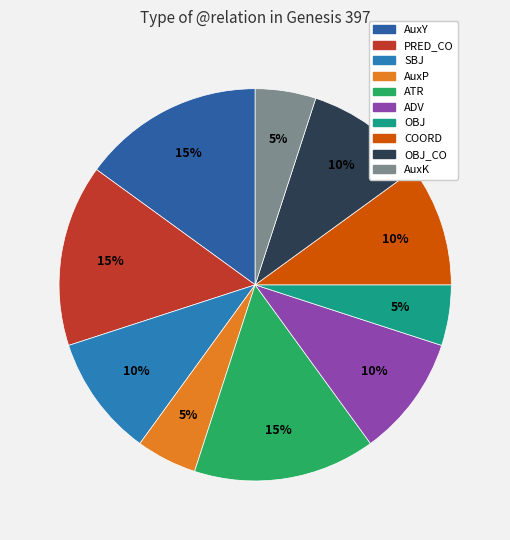

Is there a majority slice in this chart?

No